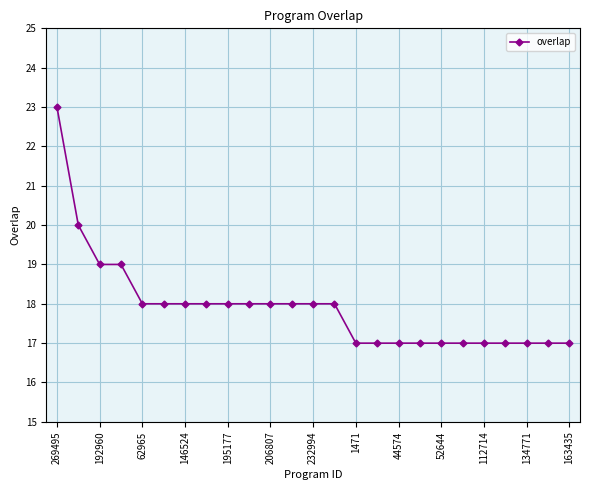

Is this an area chart (filled region under the line)?

No